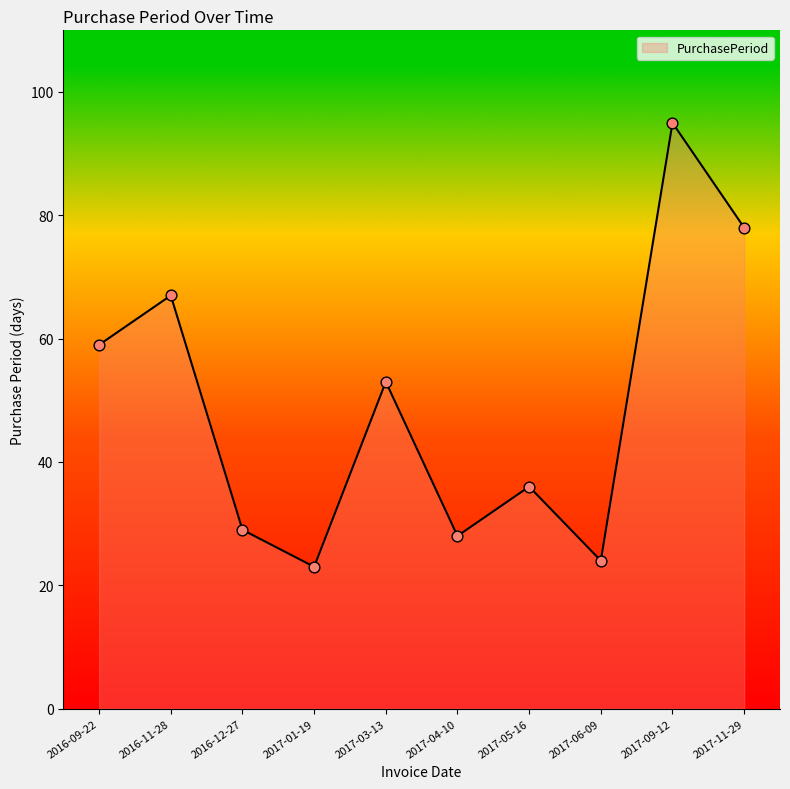

Between 2017-03-13 and 2017-01-19, which is larger?

2017-03-13